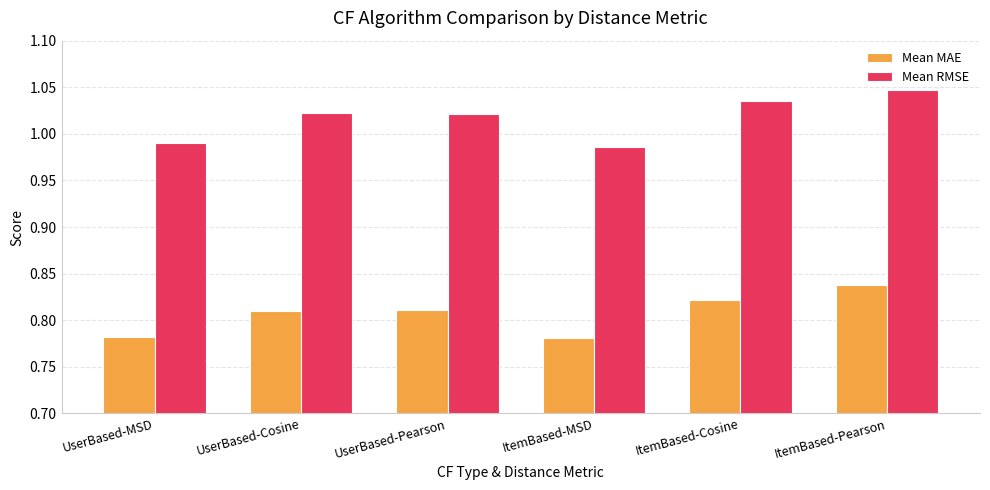

At which category is the sum across all series the highest?

ItemBased-Pearson